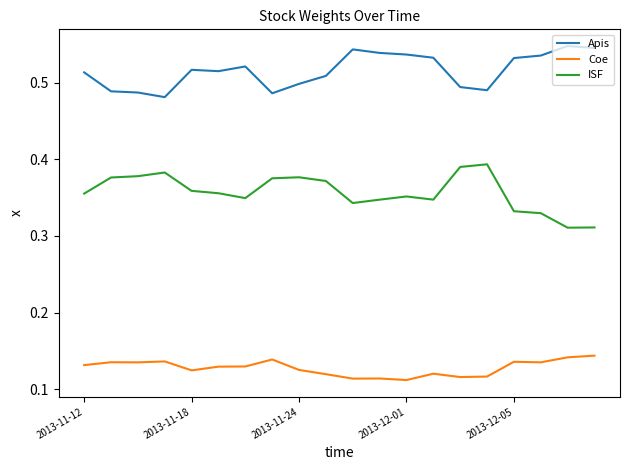

At how many categories does at least one series exceed 0?

20